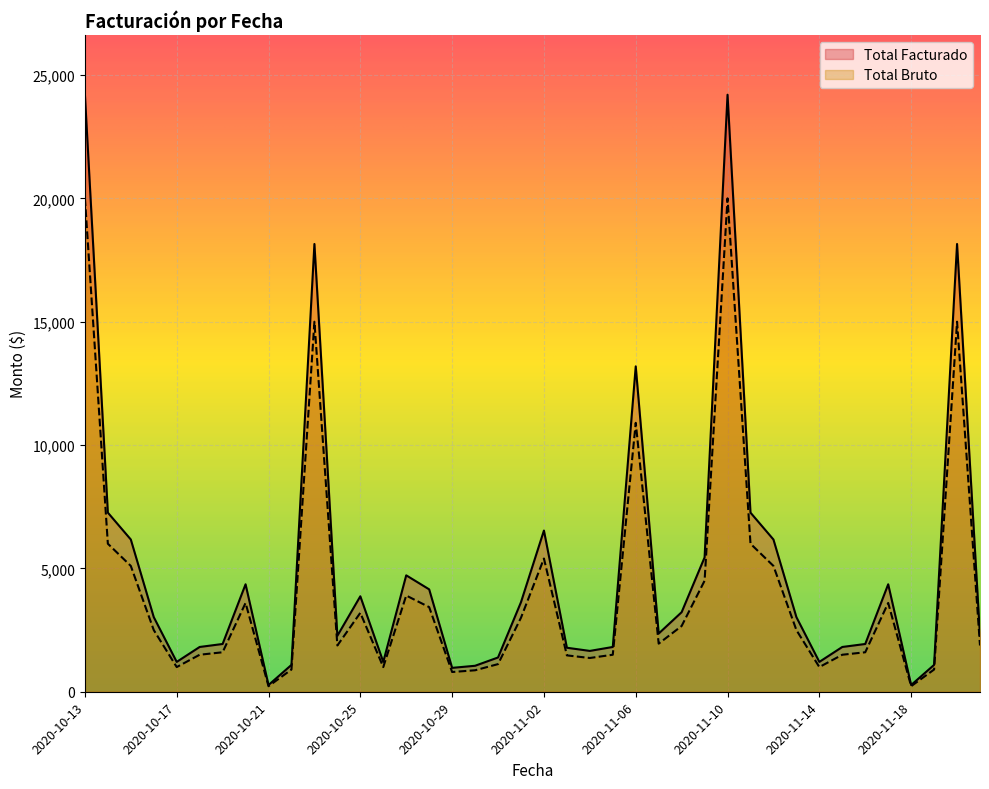

Which series has the largest total across all categories?

Total Facturado